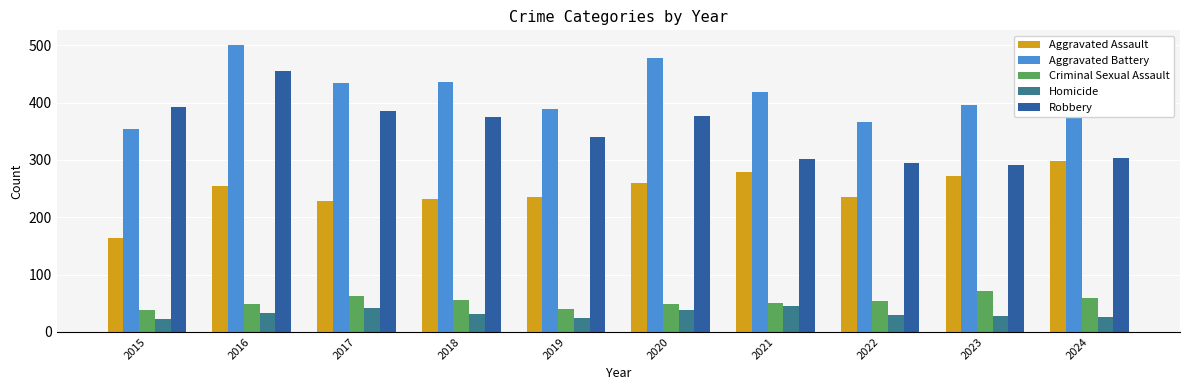

Which series changed the most between 2019 and 2022?

Robbery